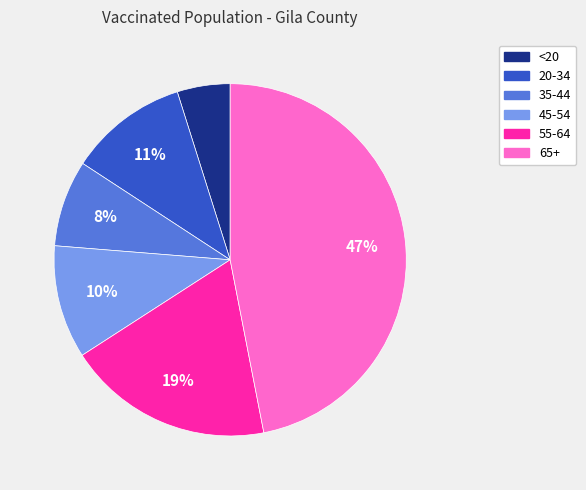

What is the ratio of the value at <20 to the value at 35-44?

0.6